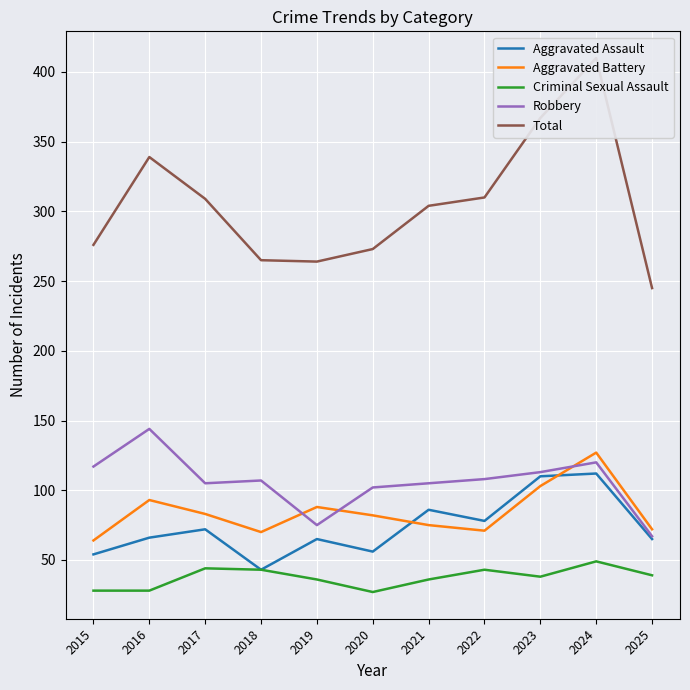

What is the difference between the Total values at 2020 and 2025?

28